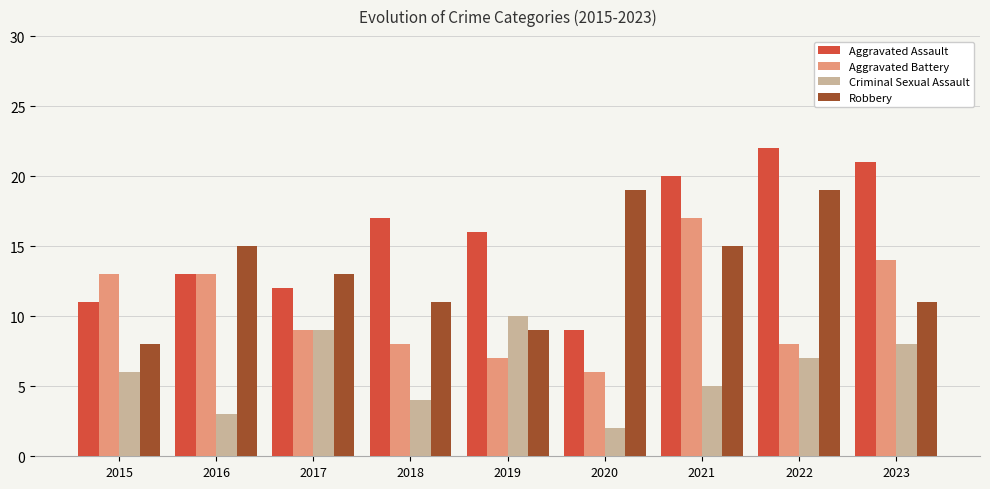

What is the sum of all Aggravated Battery values?

95